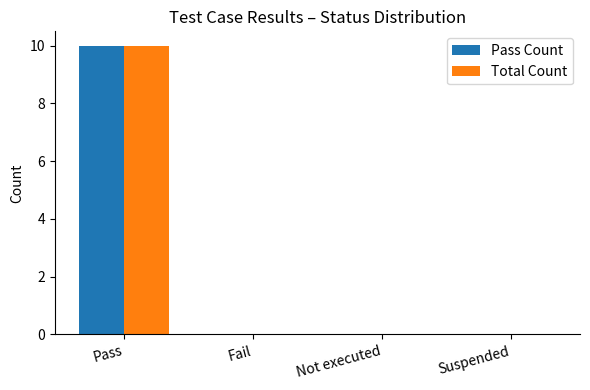

Is it true that Total Count equals 7 at Fail?

False